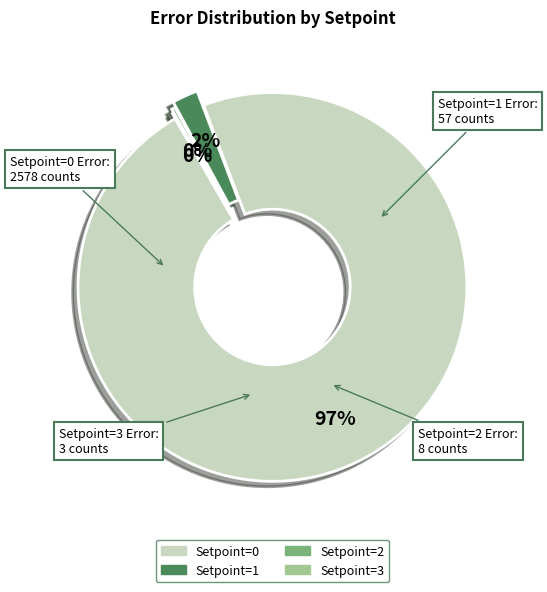

Does any single category account for the majority?

Yes